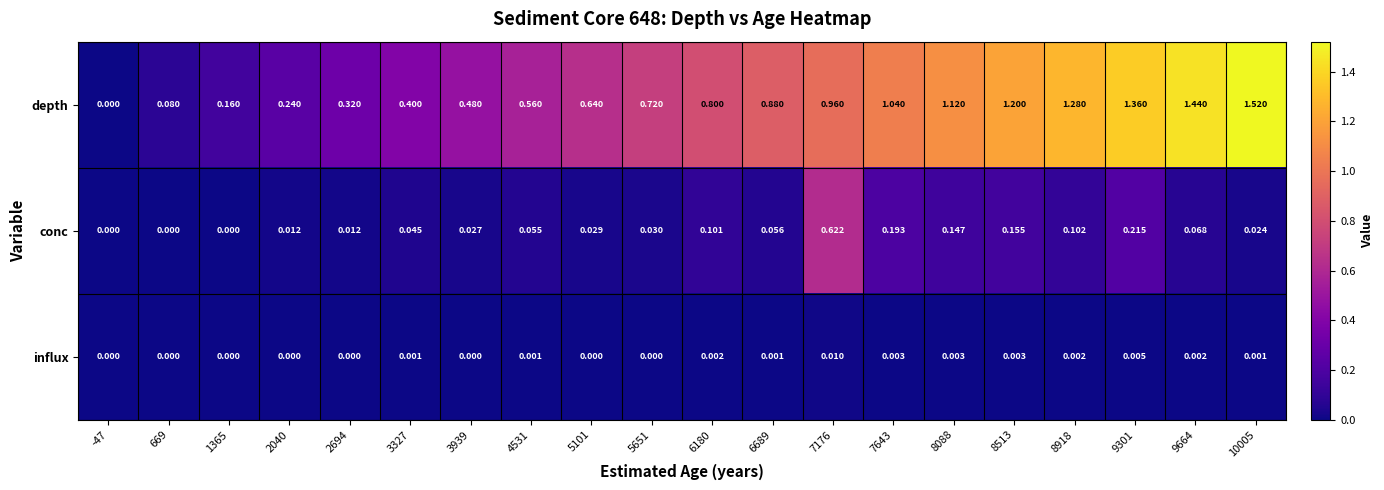

Rank the series by their maximum value, from highest to lowest.

depth, conc, influx